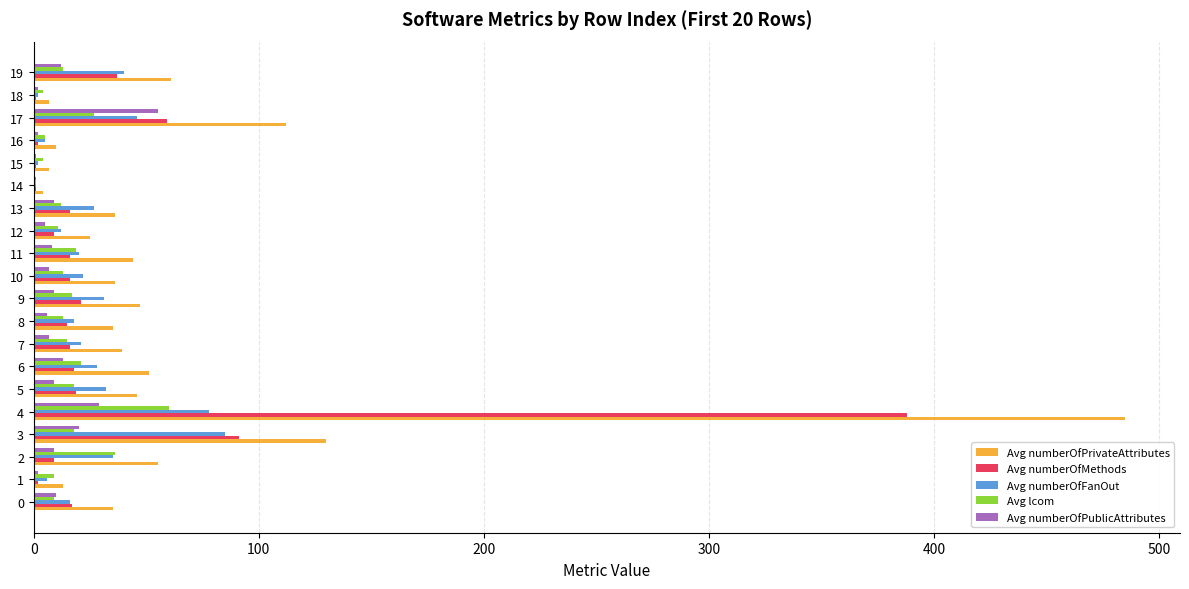

How many categories are shown in the chart?

20